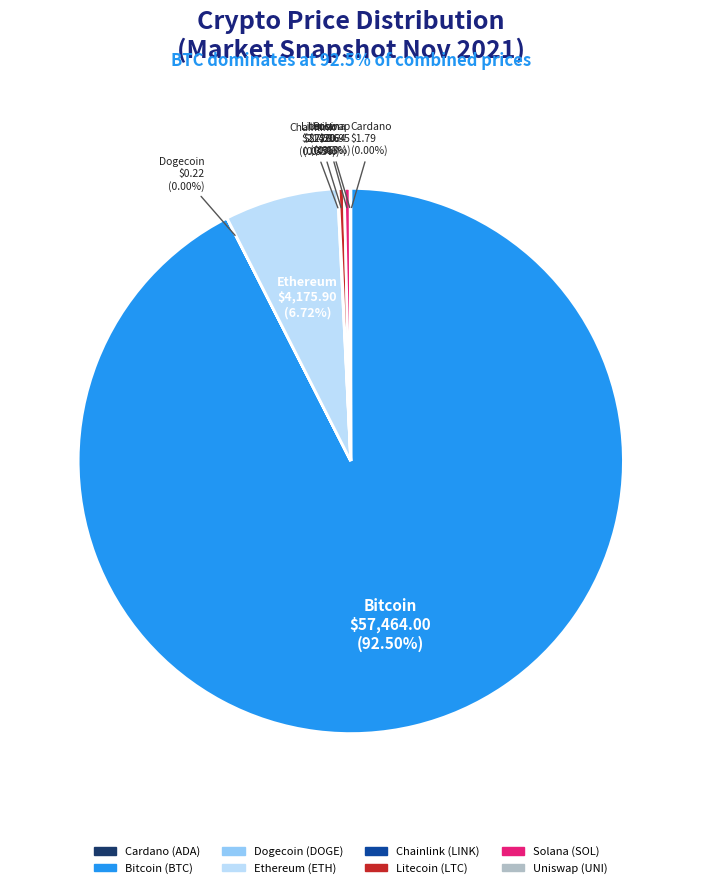

Is there any slice that represents more than half of the pie?

Yes